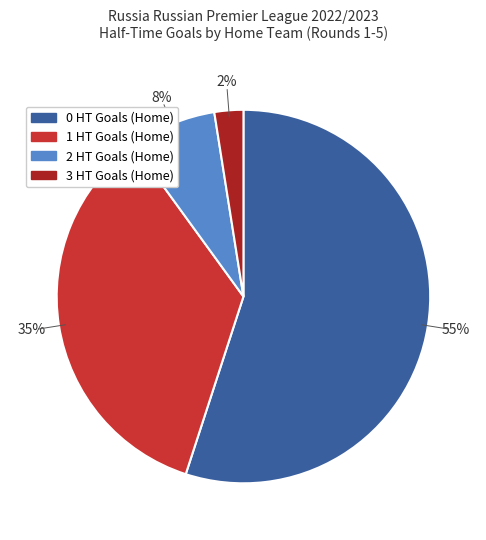

Rank the categories by value from lowest to highest.

3 HT Goals (Home), 2 HT Goals (Home), 1 HT Goals (Home), 0 HT Goals (Home)